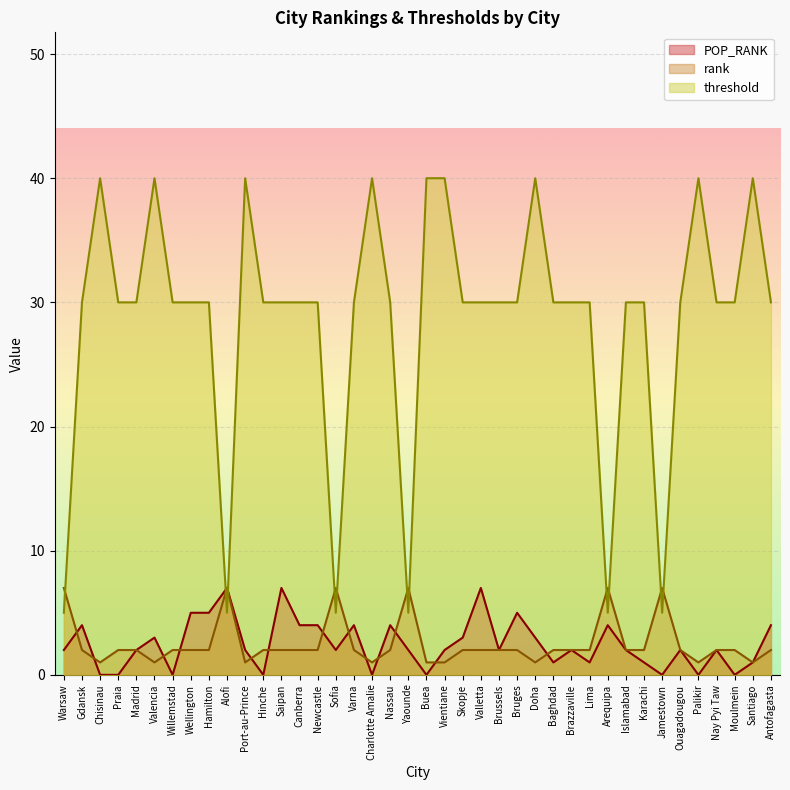

What is the difference between the highest and lowest values at Arequipa?

3